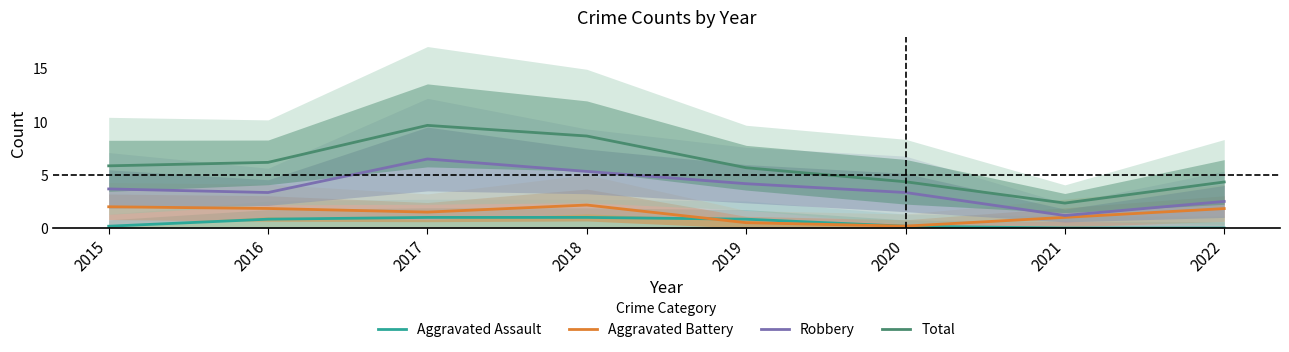

What is the total value across all series at 2019?

11.2